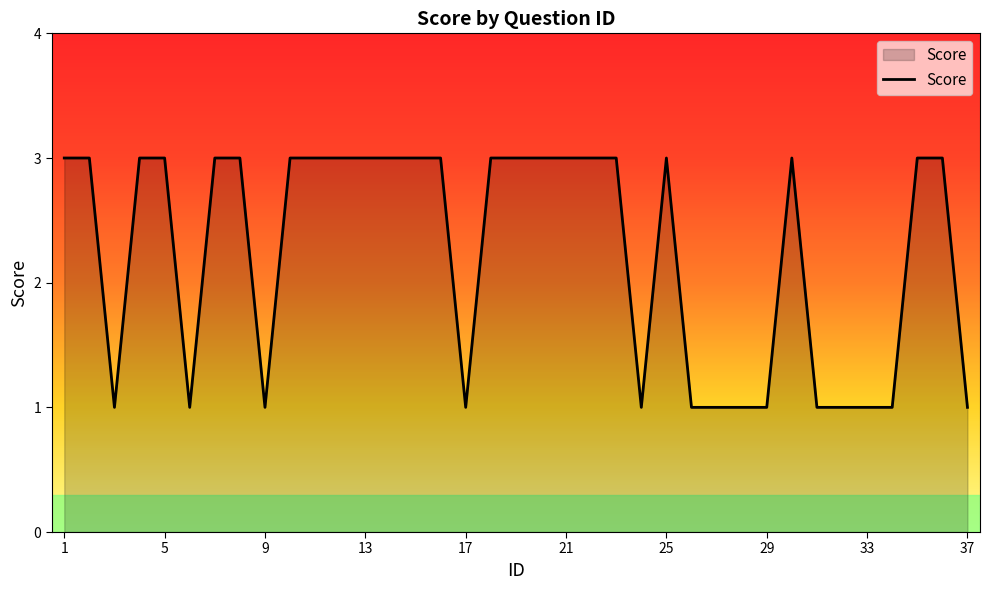

What is the greatest value displayed?

3